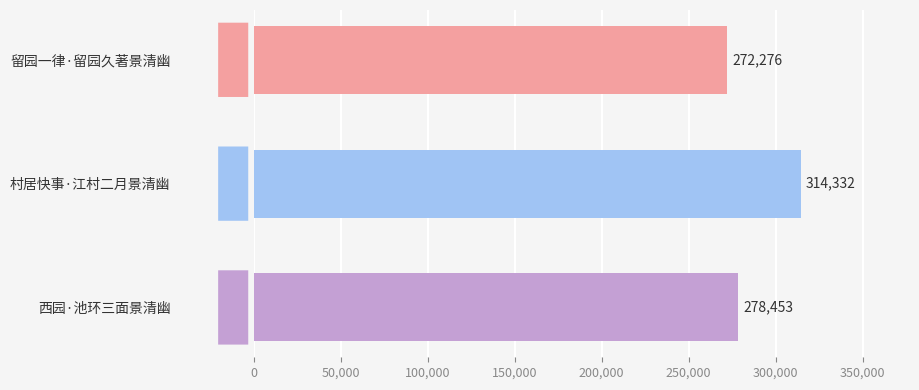

How many values are below 278453?

1